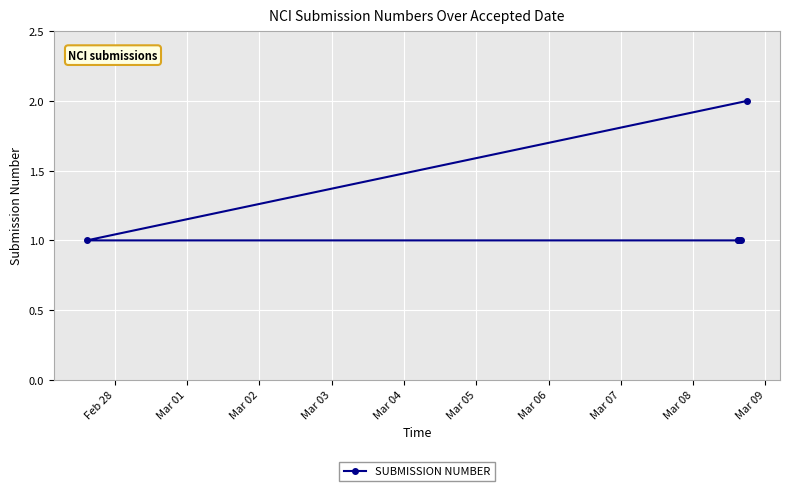

What is the minimum value shown in the chart?

1